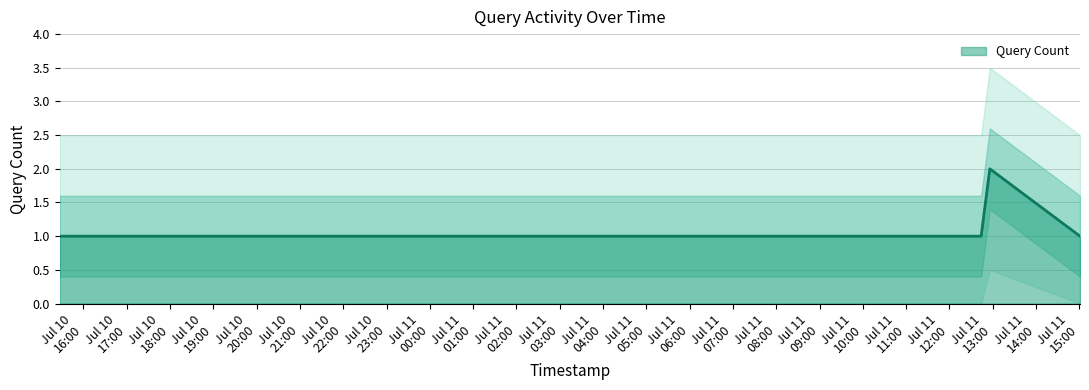

Reading right to left, extract all data points from this chart.

1	2	1	1	1	1	1	1	1	1	1	1	1